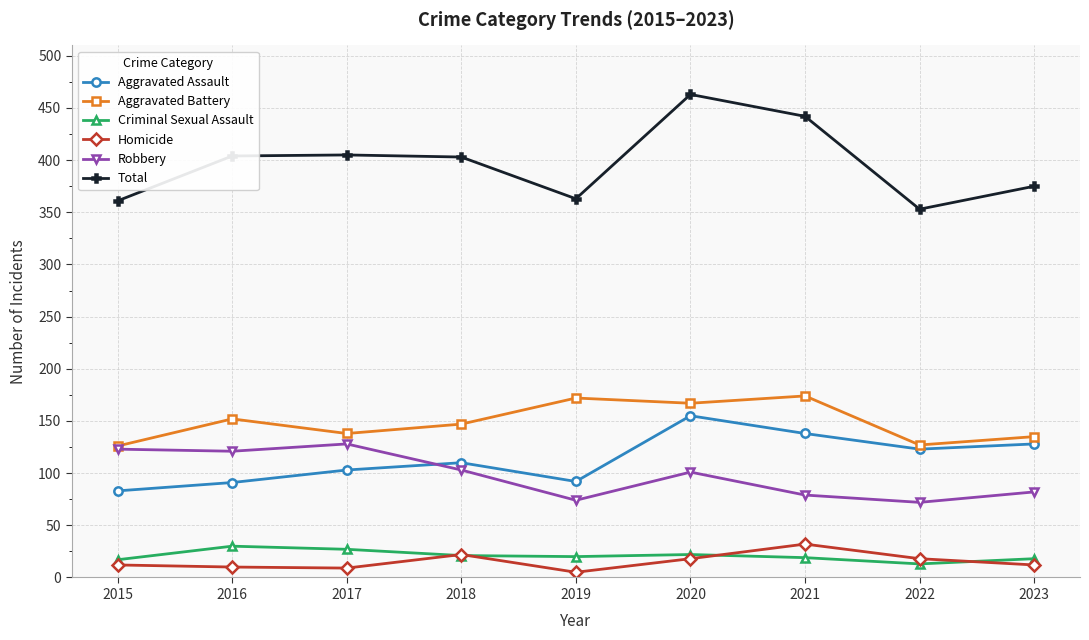

In Total, how many points are lower than both neighbors (excluding endpoints)?

2